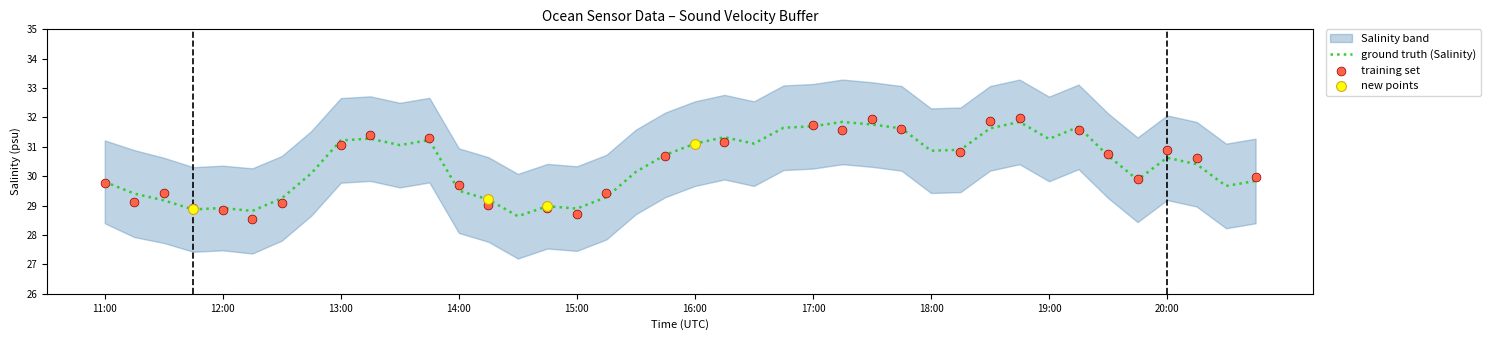

What is the ratio of the value at 15:00 to the value at 20:45?

1.0